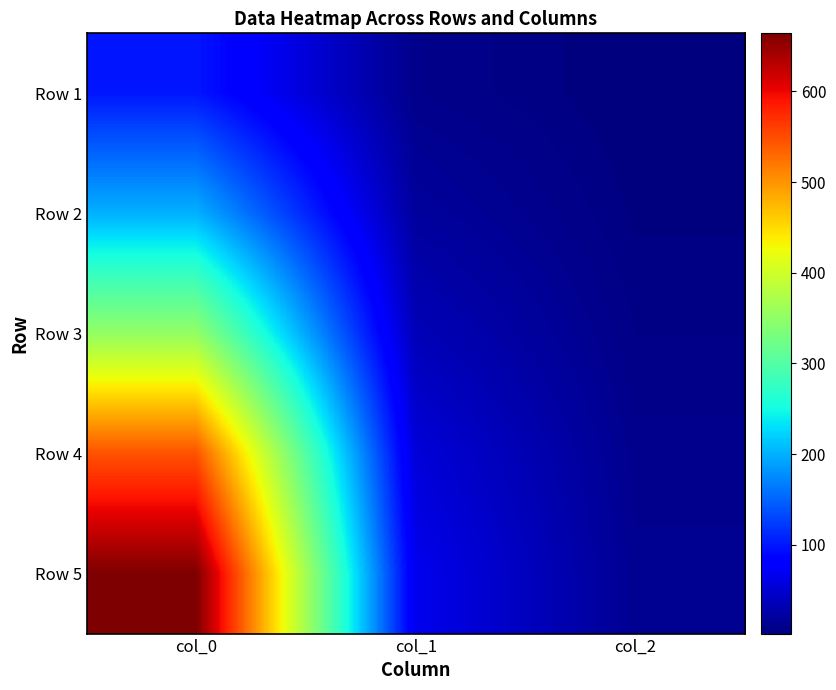

What is the total value across all series at col_1?

186.2